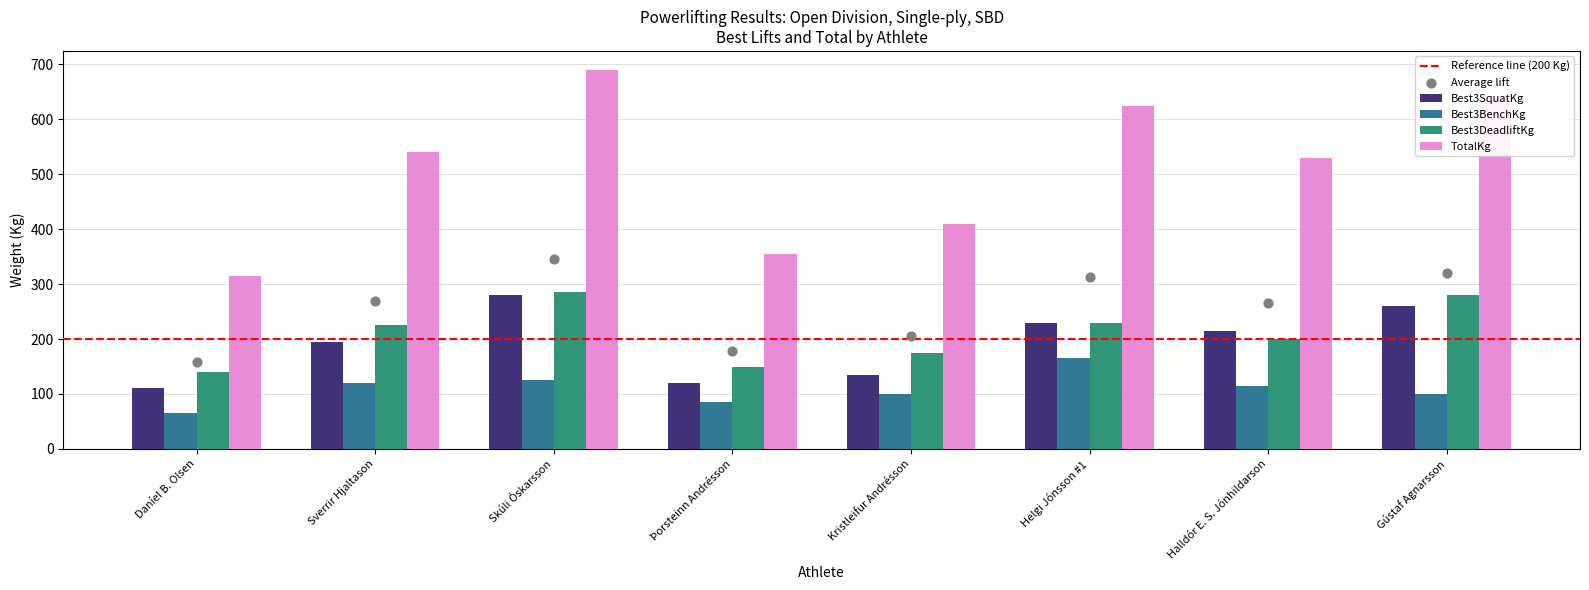

Which series has the widest spread of Y values?

TotalKg